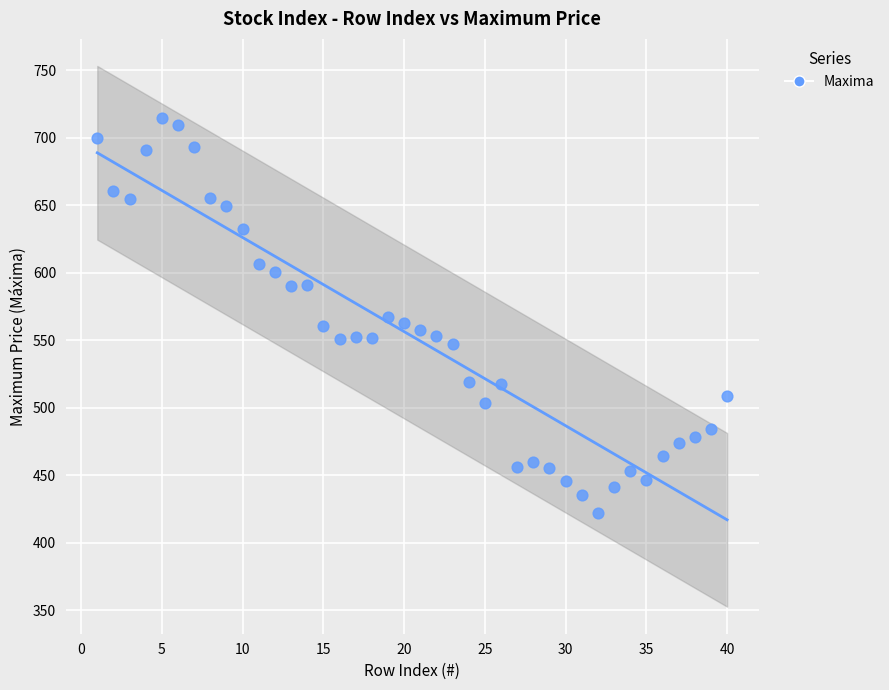

What is the range of X values (max minus min)?

39.0